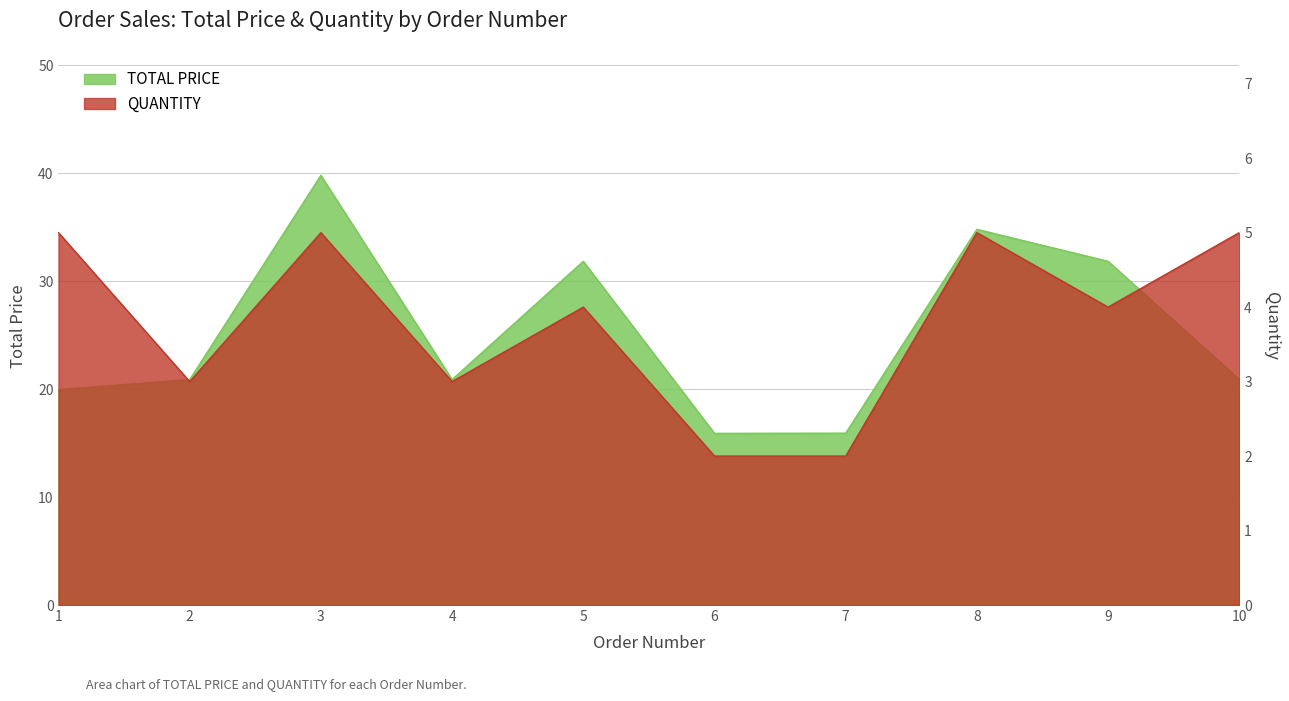

What is the difference between the QUANTITY values at 9 and 1?

1.0